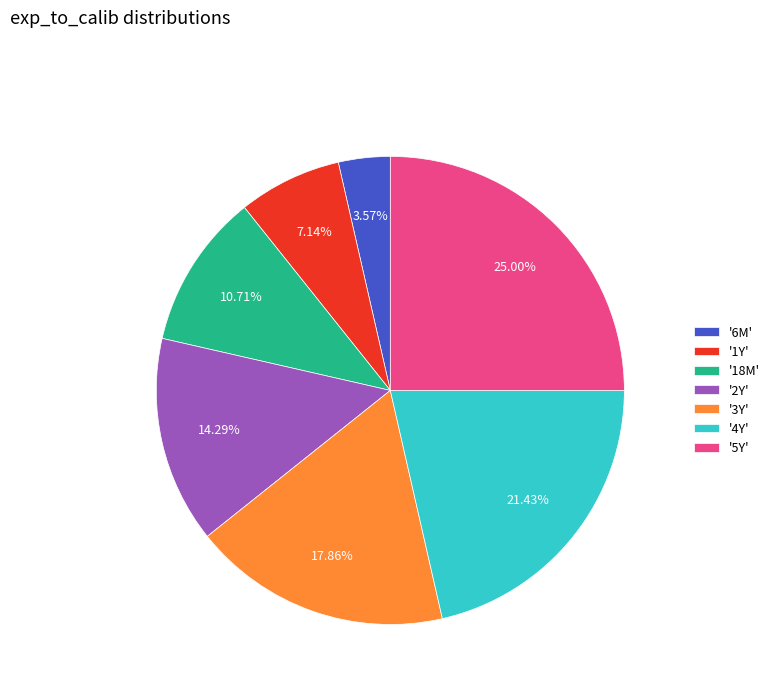

Combined, do '18M' and '4Y' account for over 50%?

No